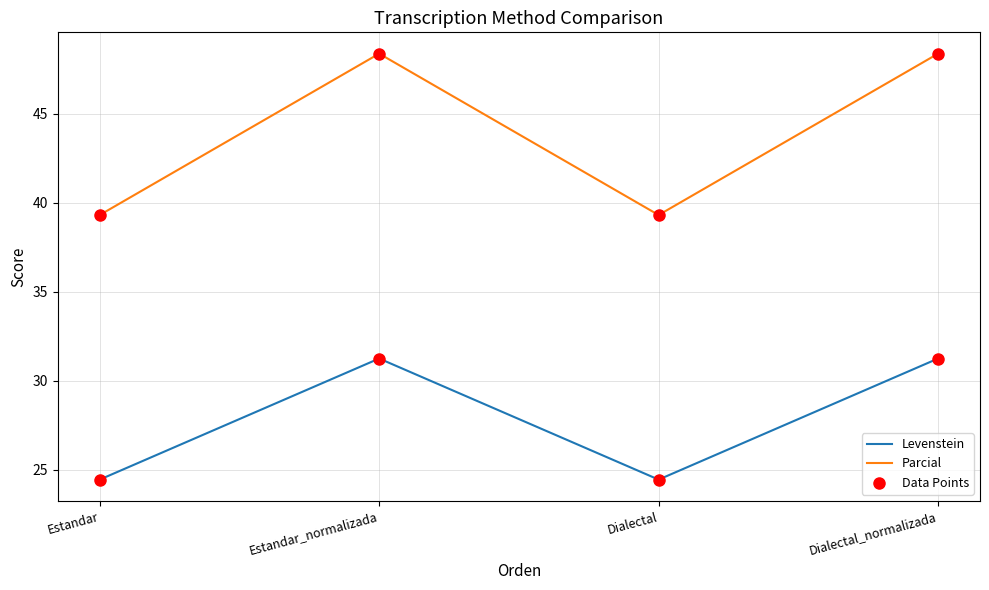

True or false: Parcial has more than 0 points higher than both neighbors.

True